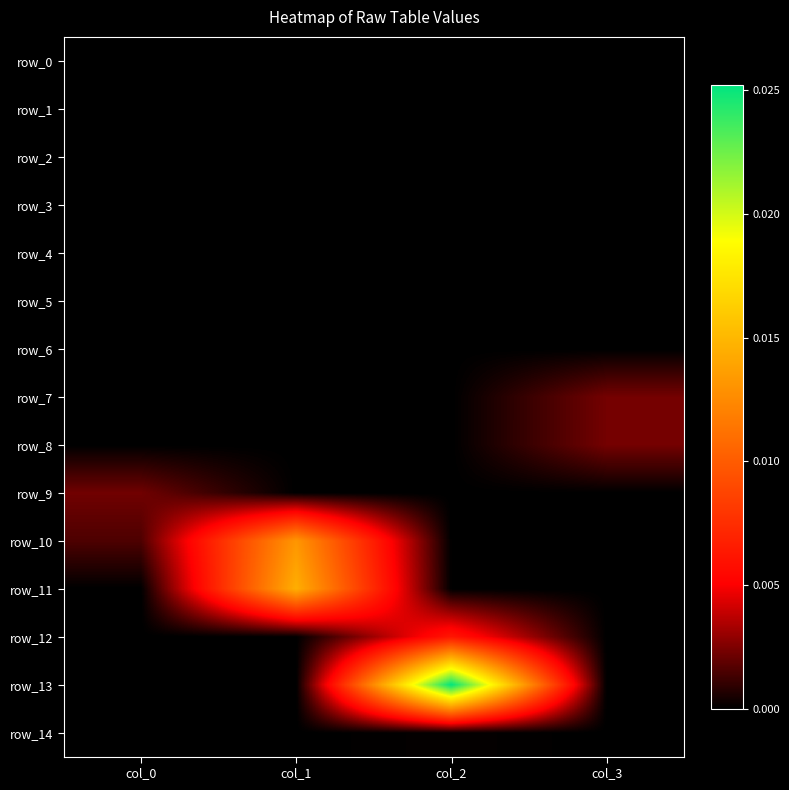

Count the row_11 values in the range 0 to 1.

4